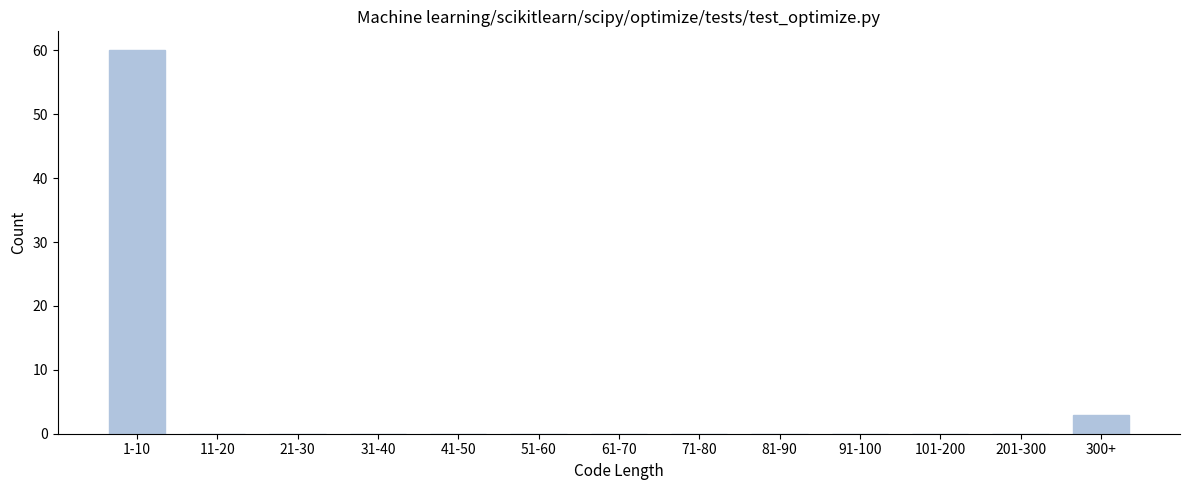

Reading left to right, what are all the values shown in this chart?

1-10=60	11-20=0	21-30=0	31-40=0	41-50=0	51-60=0	61-70=0	71-80=0	81-90=0	91-100=0	101-200=0	201-300=0	300+=3